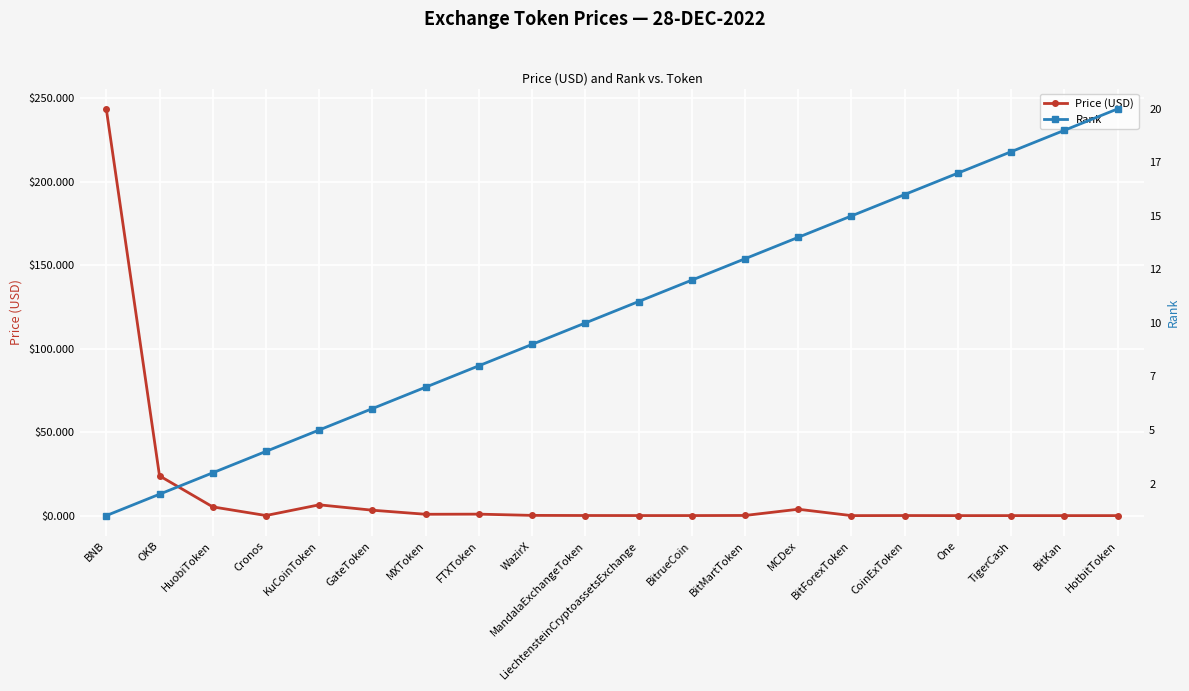

True or false: Rank and Price (USD) cross at least once.

True